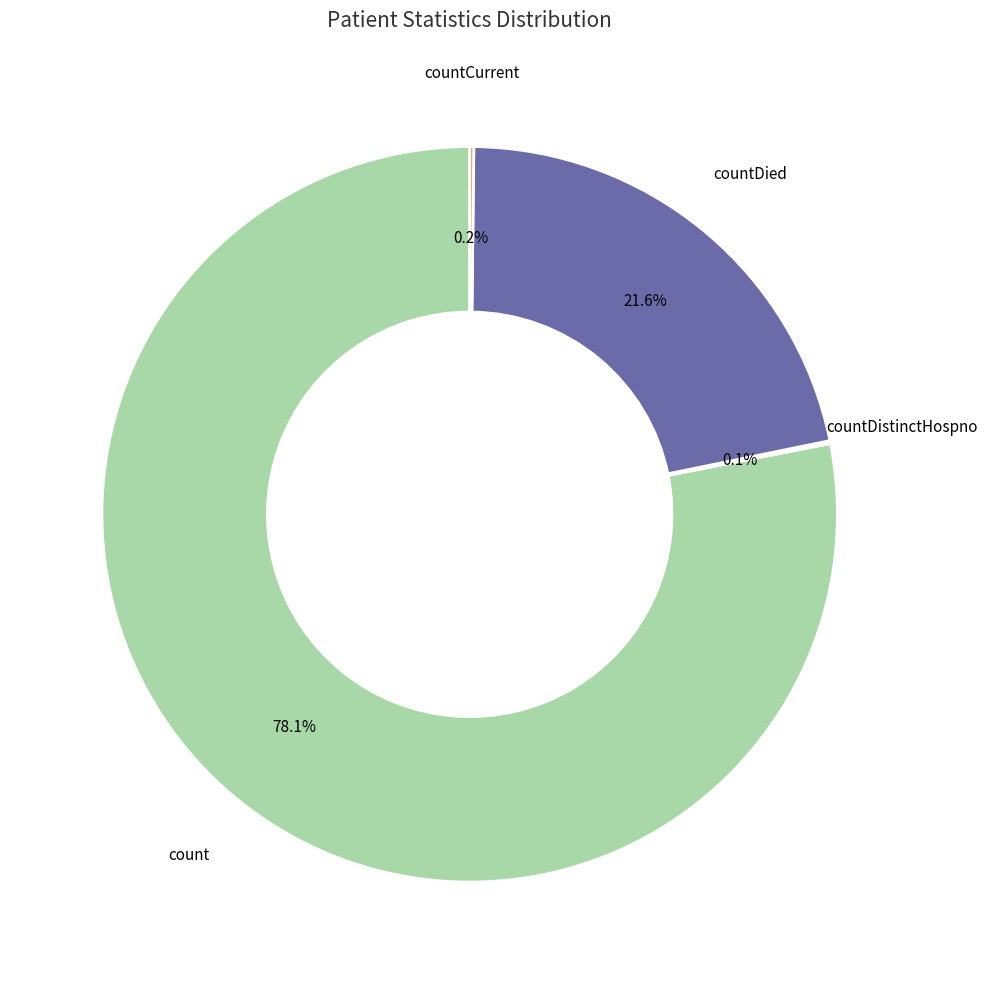

Is there any slice that represents more than half of the pie?

Yes